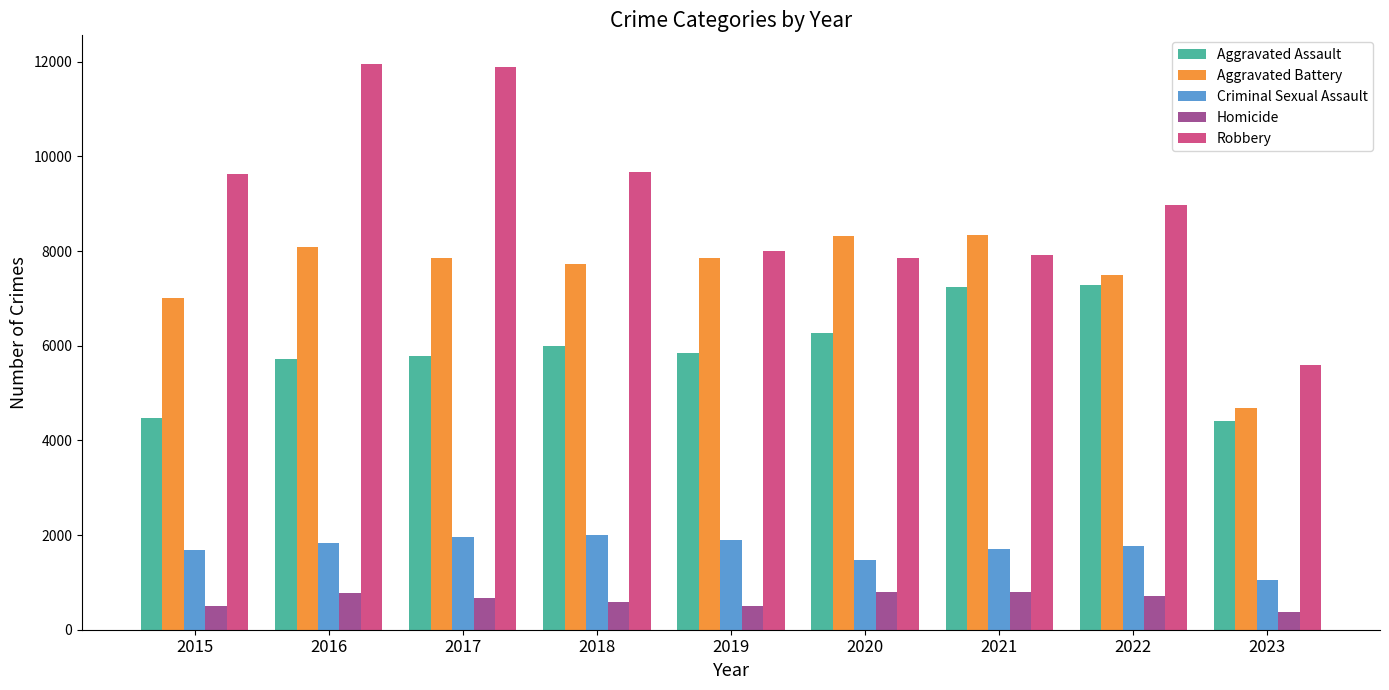

Where does the Aggravated Battery series first go above 7845?

2016